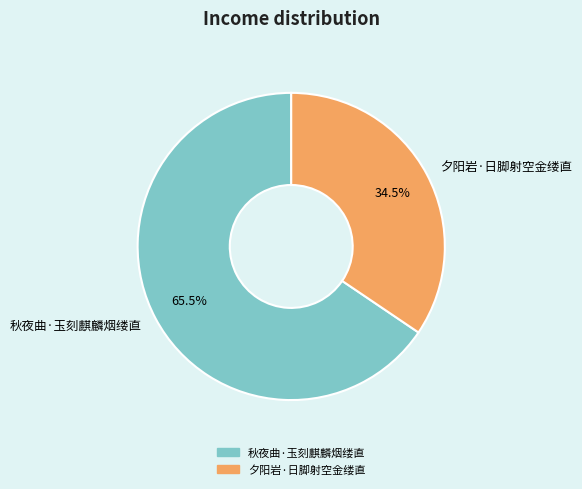

Does 夕阳岩·日脚射空金缕直 represent more than half of the total?

No